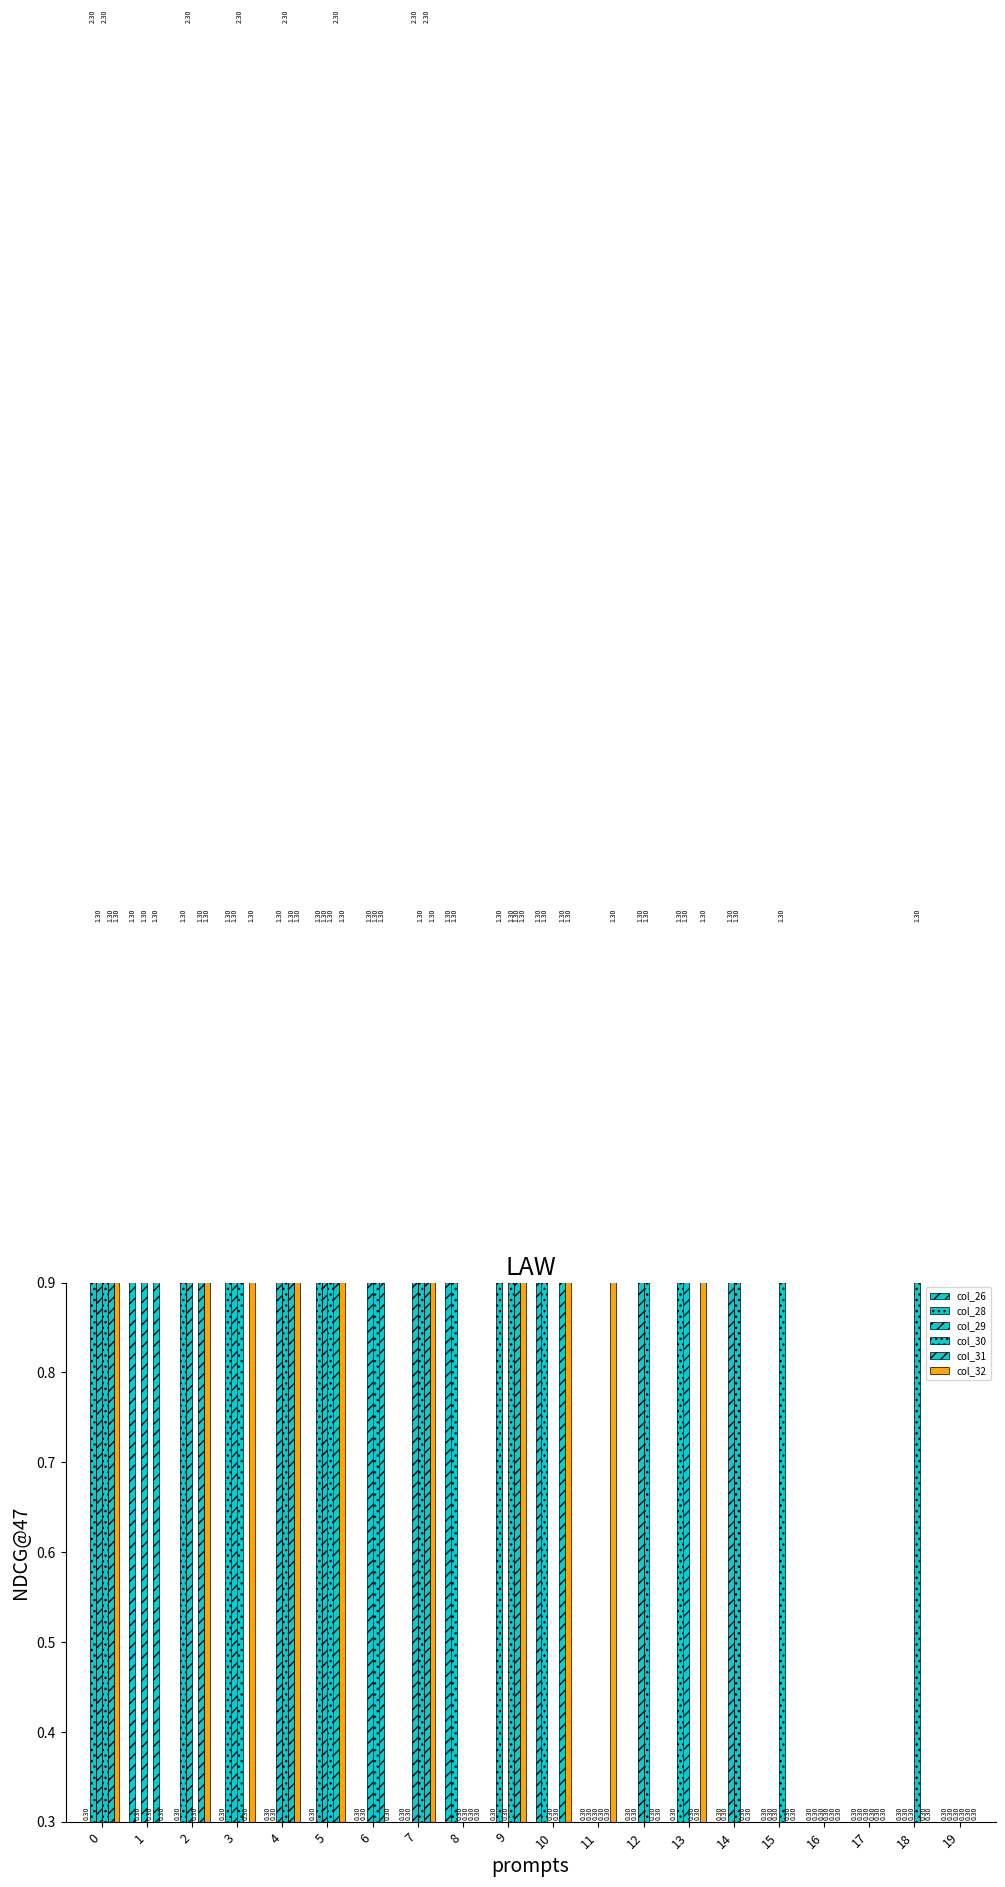

Reading right to left, extract all data points from this chart.

col_26: 0.3	0.3	0.3	0.3	0.3	0.3	0.3	0.3	0.3	1.3	0.3	1.3	0.3	0.3	0.3	0.3	0.3	0.3	1.3	0.3
col_28: 0.3	0.3	0.3	0.3	0.3	0.3	1.3	0.3	0.3	1.3	1.3	1.3	0.3	0.3	1.3	0.3	1.3	1.3	0.3	2.3
col_29: 0.3	0.3	0.3	0.3	0.3	1.3	1.3	1.3	0.3	0.3	0.3	0.3	2.3	1.3	1.3	1.3	1.3	2.3	1.3	1.3
col_30: 0.3	1.3	0.3	0.3	1.3	1.3	0.3	1.3	0.3	0.3	1.3	0.3	1.3	1.3	1.3	2.3	2.3	0.3	0.3	2.3
col_31: 0.3	0.3	0.3	0.3	0.3	0.3	0.3	0.3	0.3	1.3	1.3	0.3	2.3	1.3	2.3	1.3	0.3	1.3	1.3	1.3
col_32: 0.3	0.3	0.3	0.3	0.3	0.3	1.3	0.3	1.3	1.3	1.3	0.3	1.3	0.3	1.3	1.3	1.3	1.3	0.3	1.3